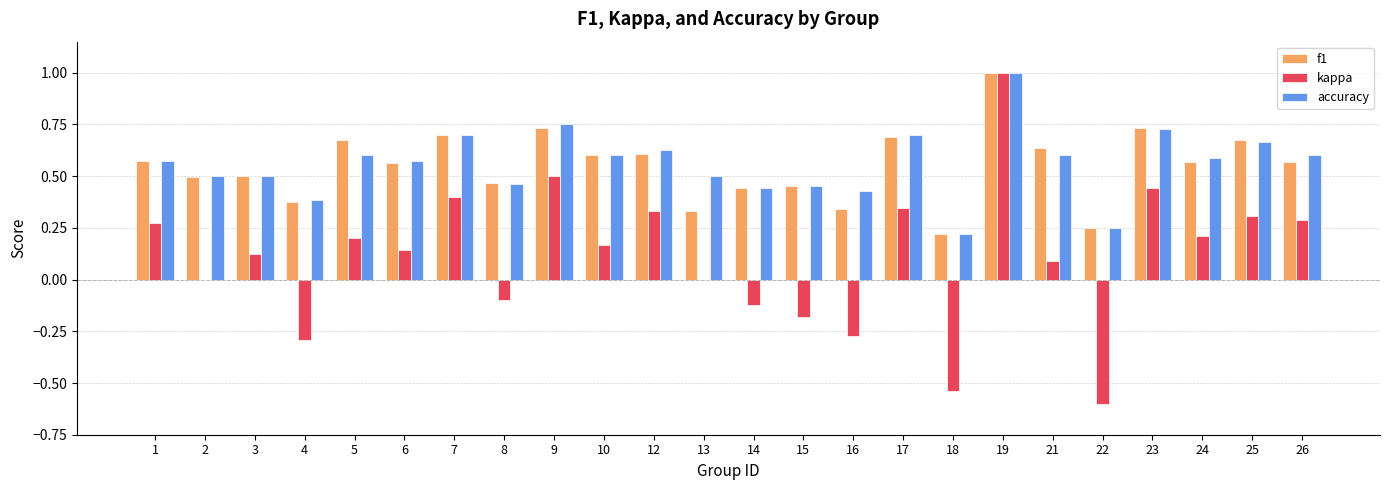

Is it true that f1 equals 0.5 at 15?

True